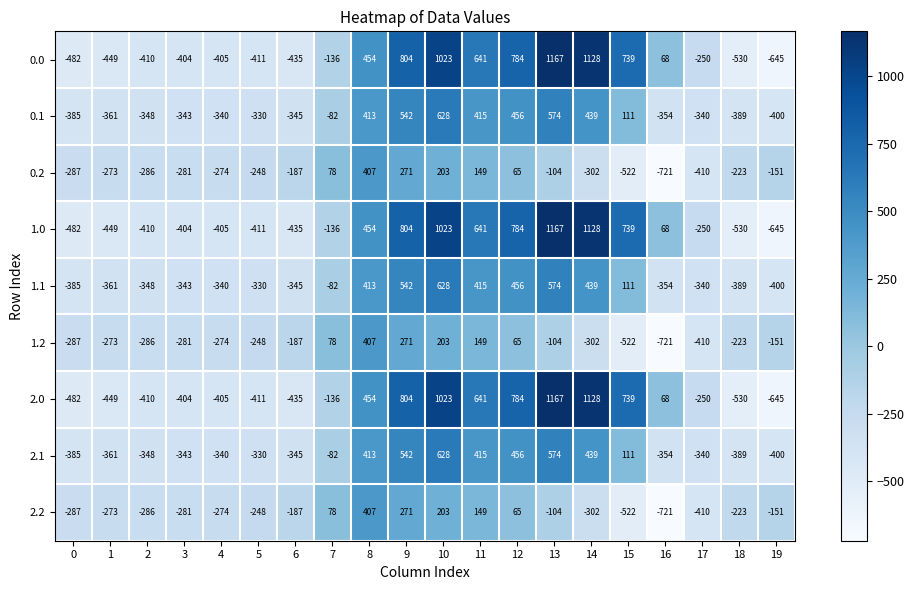

What is the approximate value of 2.2 at 16?

-721